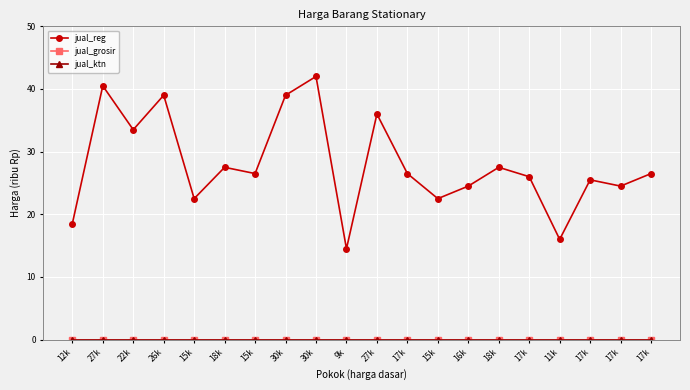

Reading left to right, extract all data points from this chart.

jual_reg: 18.5	40.5	33.5	39.0	22.5	27.5	26.5	39.0	42.0	14.5	36.0	26.5	22.5	24.5	27.5	26.0	16.0	25.5	24.5	26.5
jual_grosir: 0.0	0.0	0.0	0.0	0.0	0.0	0.0	0.0	0.0	0.0	0.0	0.0	0.0	0.0	0.0	0.0	0.0	0.0	0.0	0.0
jual_ktn: 0.0	0.0	0.0	0.0	0.0	0.0	0.0	0.0	0.0	0.0	0.0	0.0	0.0	0.0	0.0	0.0	0.0	0.0	0.0	0.0